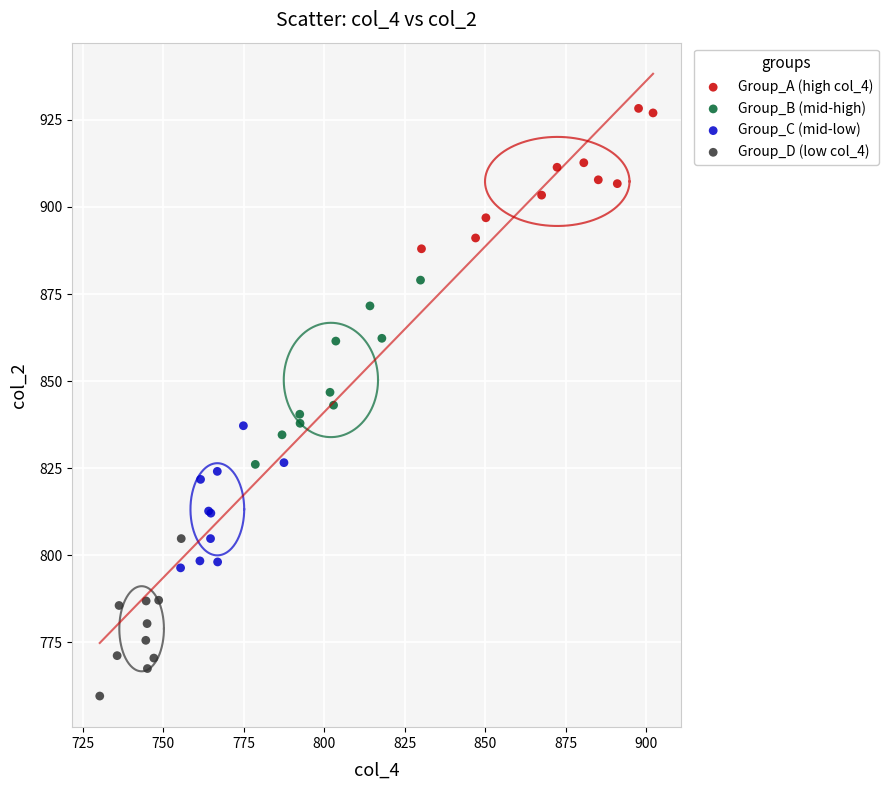

Which series reaches the minimum Y coordinate?

Group_D (low col_4)